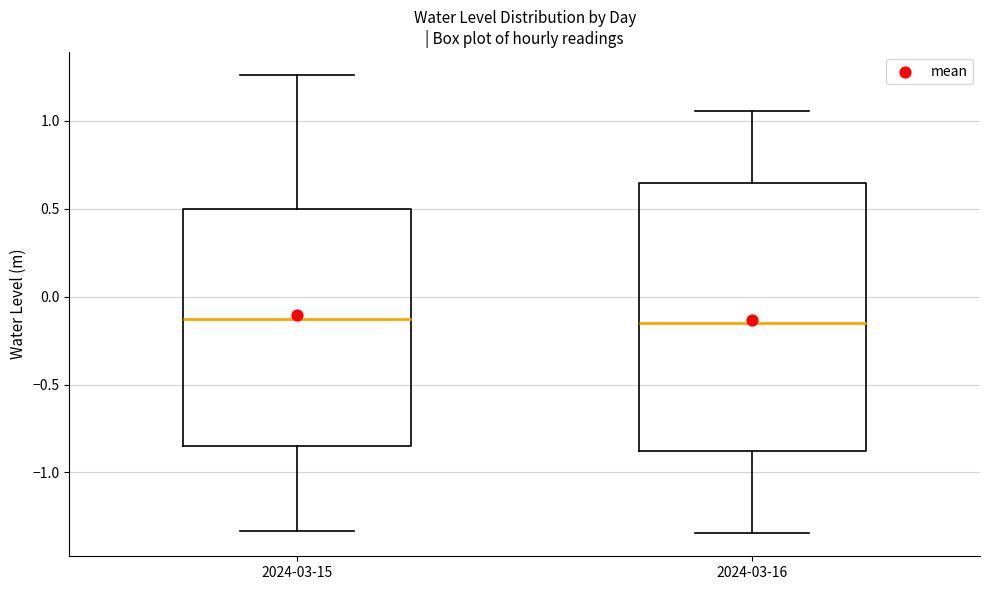

Where is the upper edge of the box for 2024-03-15 on the y-axis? The values are not printed on the chart, so give them approximately, as read against the axis.

0.50